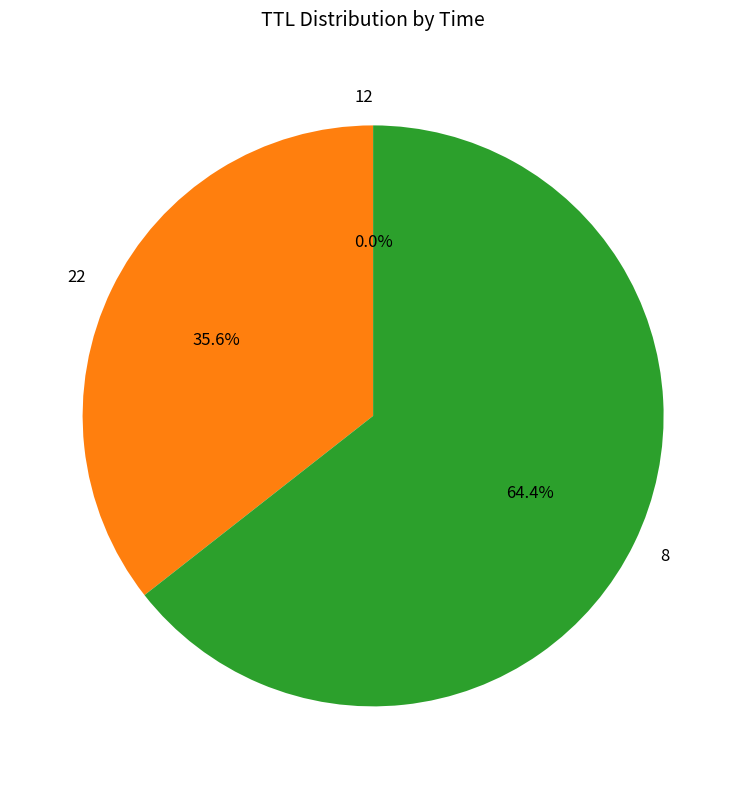

To the nearest percent, what is the difference between the largest and smallest slice percentages?

64%